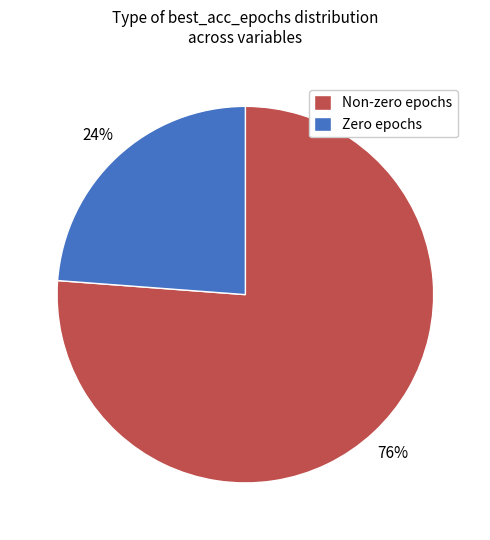

Is the sum of Non-zero epochs and Zero epochs greater than half?

Yes